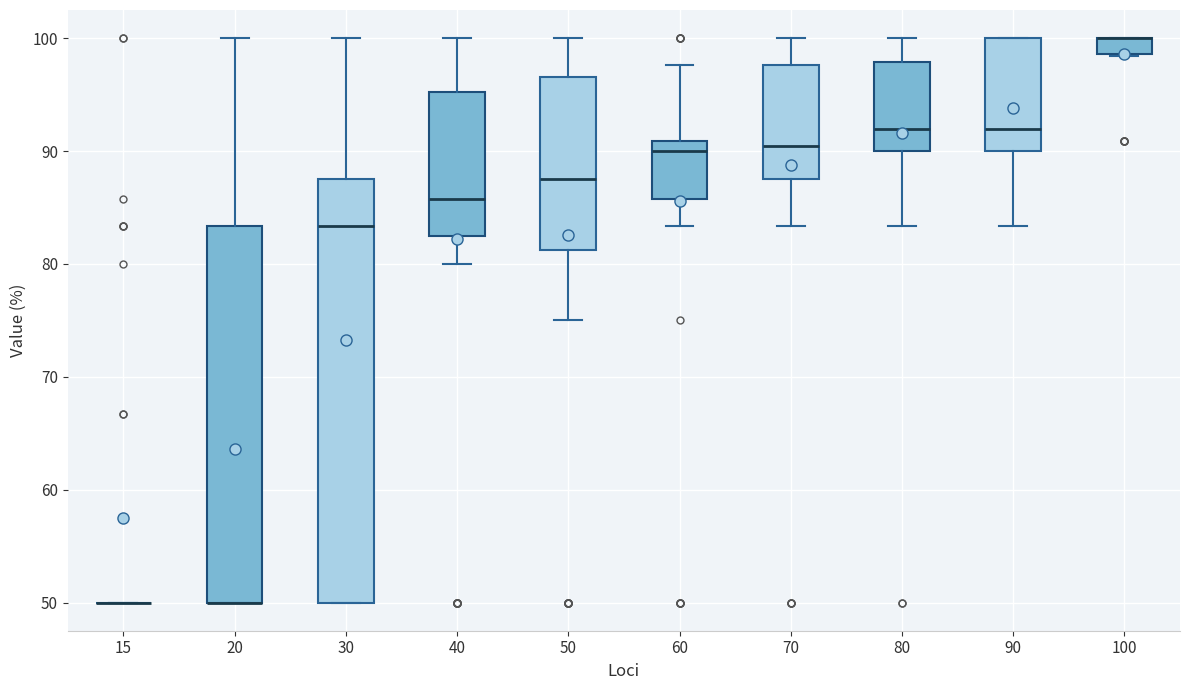

Which box is the tallest, from its lower edge to its upper edge?

30